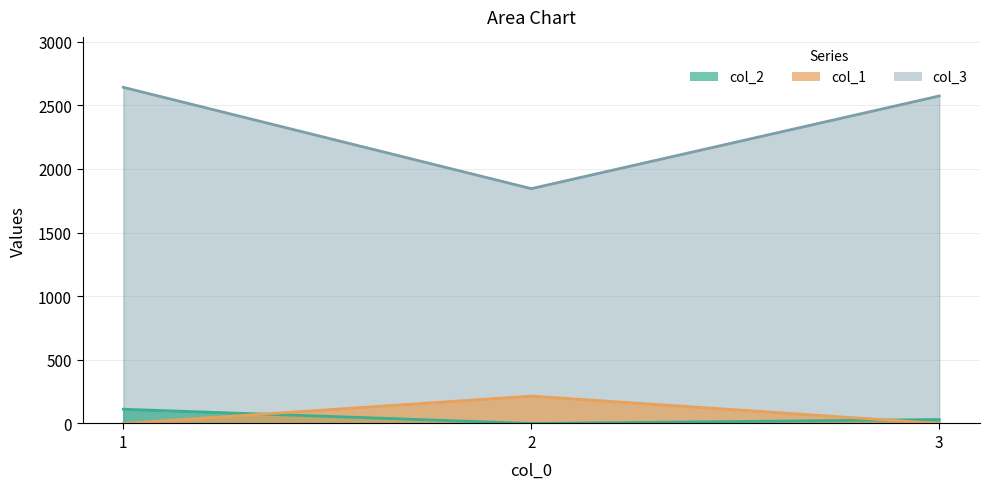

Read the col_2 value at 1.

112